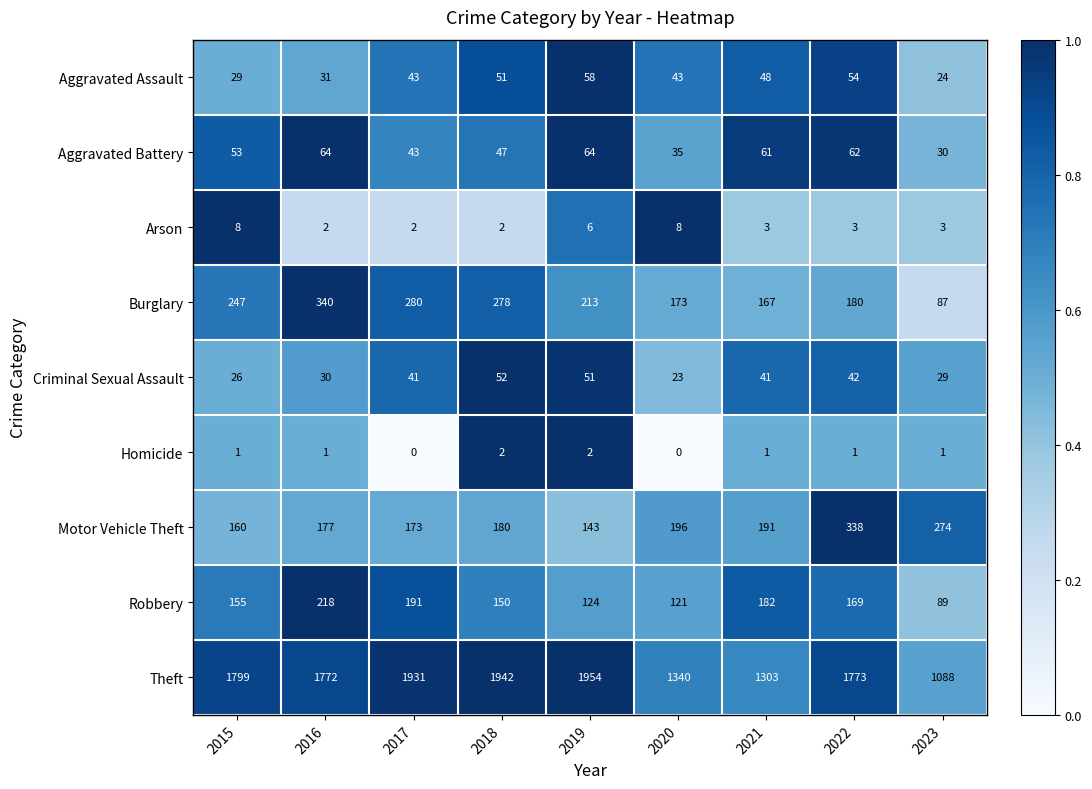

The value of Burglary at 2017 is 422. True or false?

False